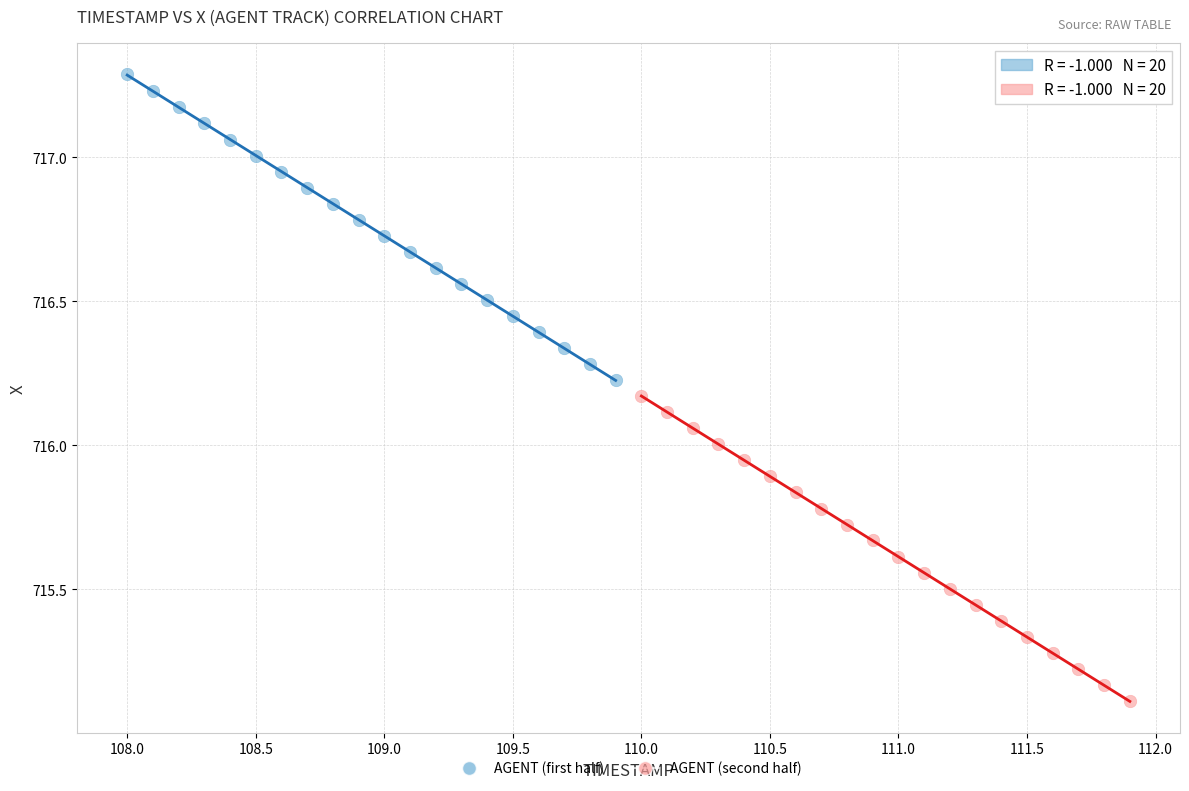

Which series contains the highest Y value?

AGENT (first half)